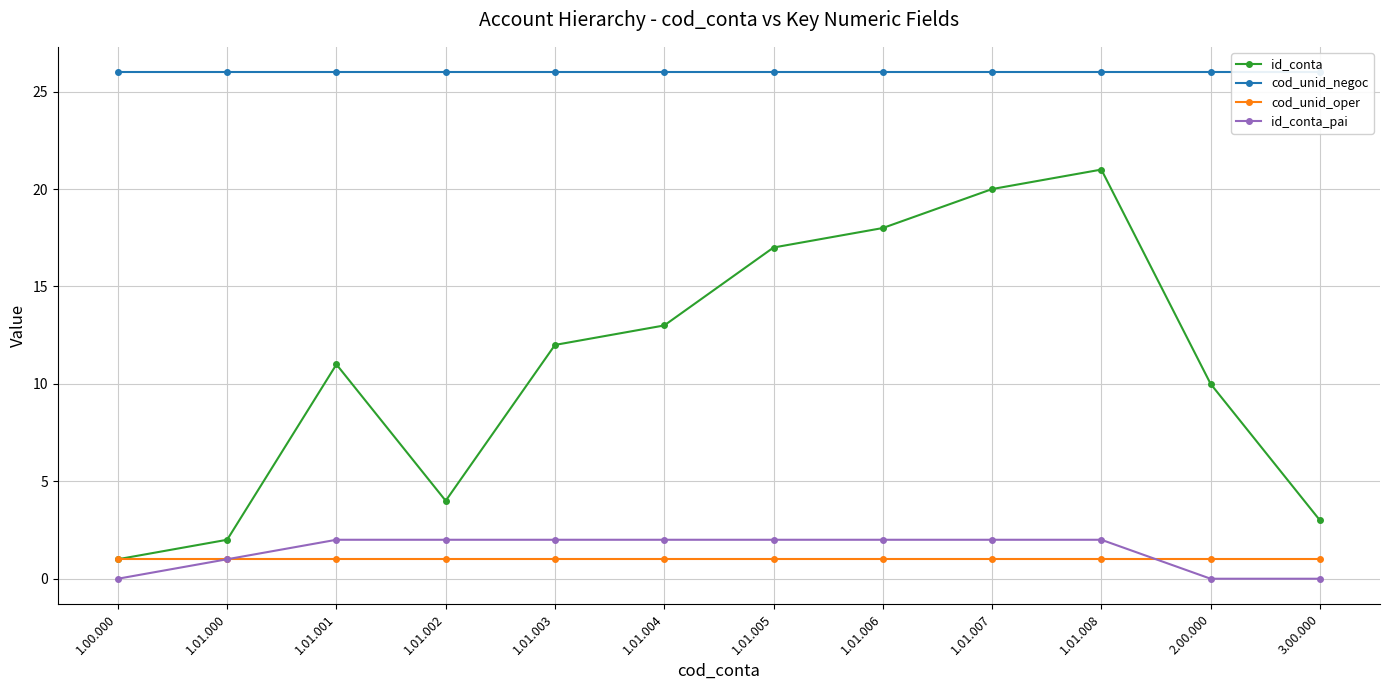

Is the value of id_conta at 1.01.007 greater than the value of cod_unid_oper at 1.01.008?

Yes